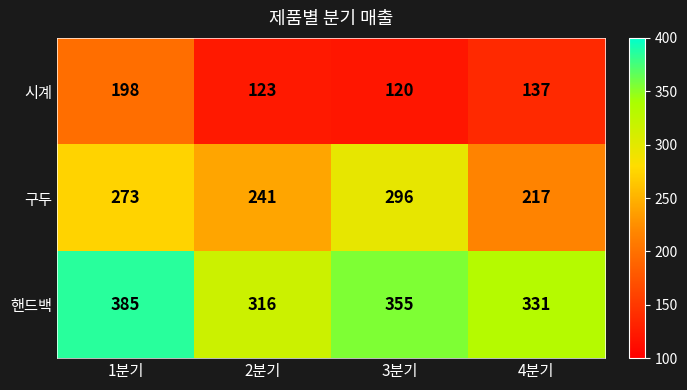

What is the maximum value shown in the chart?

385